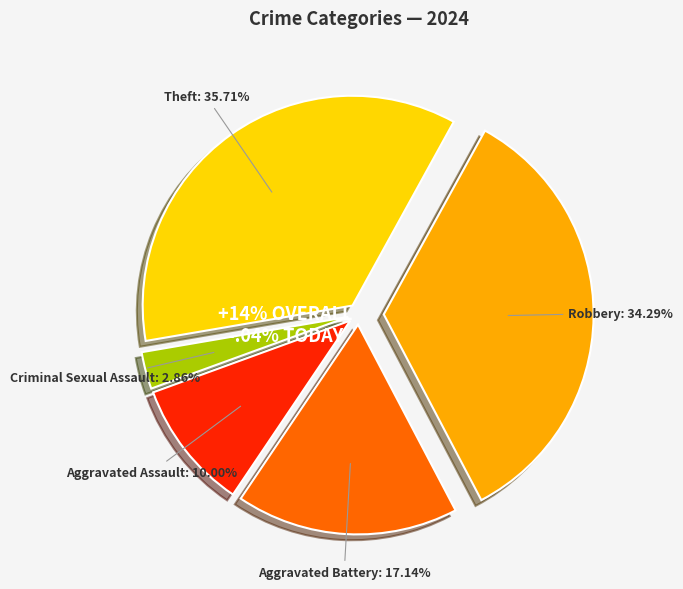

What percentage is the Robbery slice, to the nearest percent?

34%